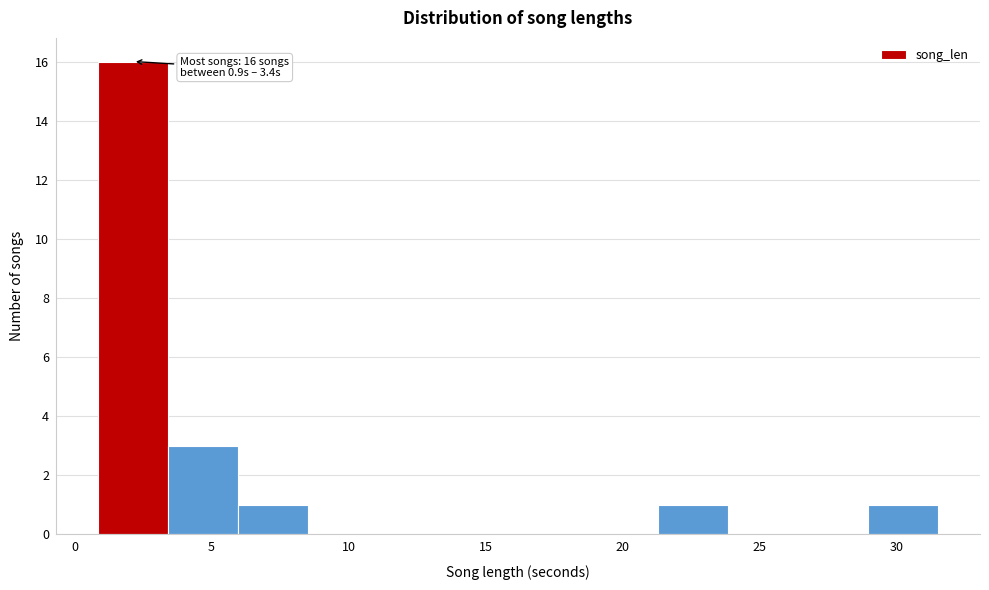

Over which range of the x-axis is the bar tallest?

1.0 to 3.5